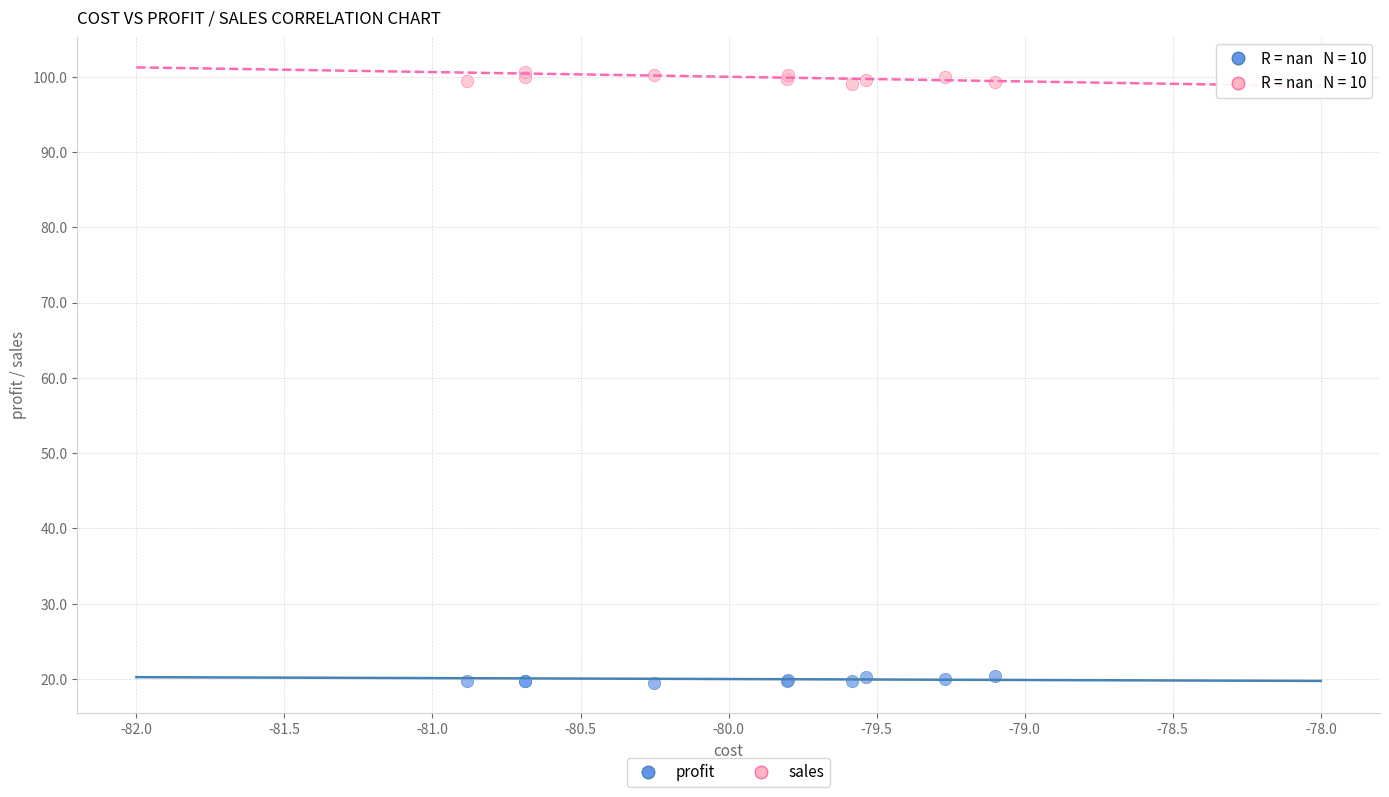

Which series contains the highest Y value?

sales